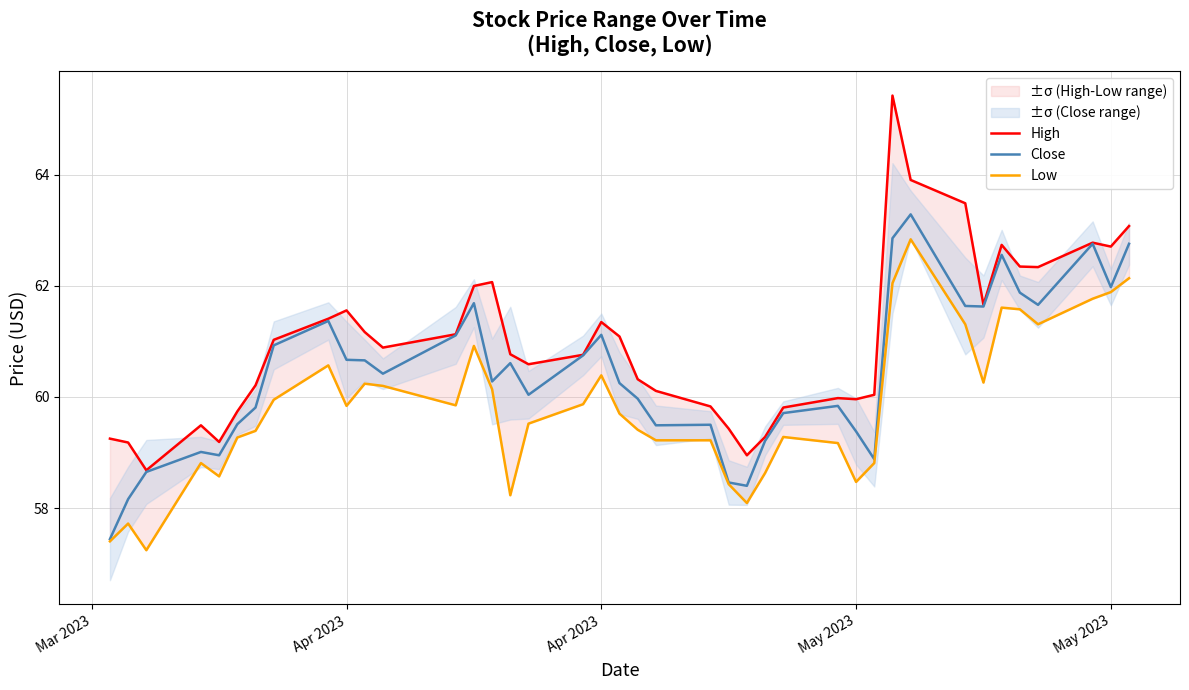

What is the difference between the maximum and minimum values in the High series?

6.8